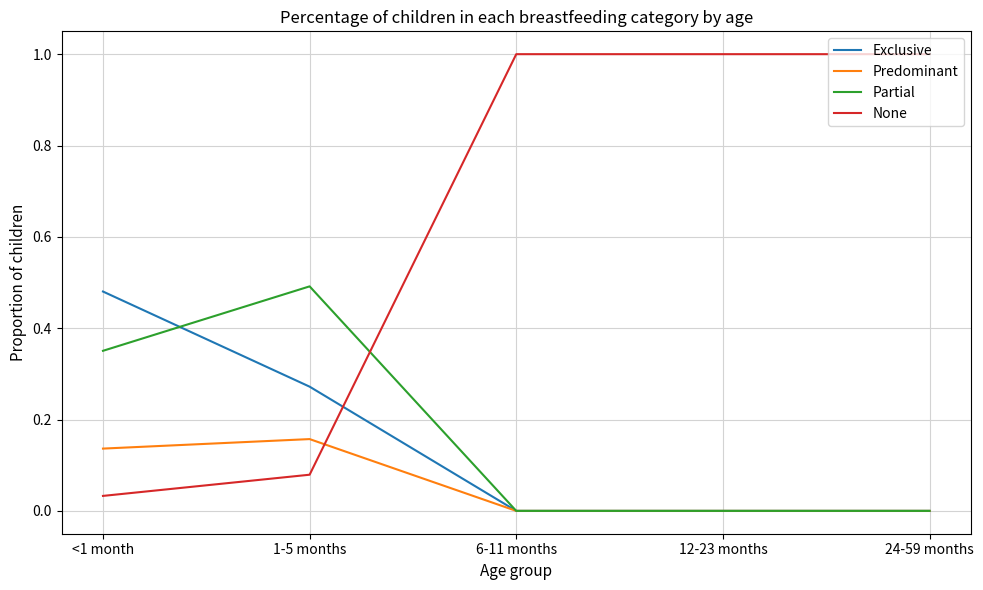

Which series has the largest total across all categories?

None